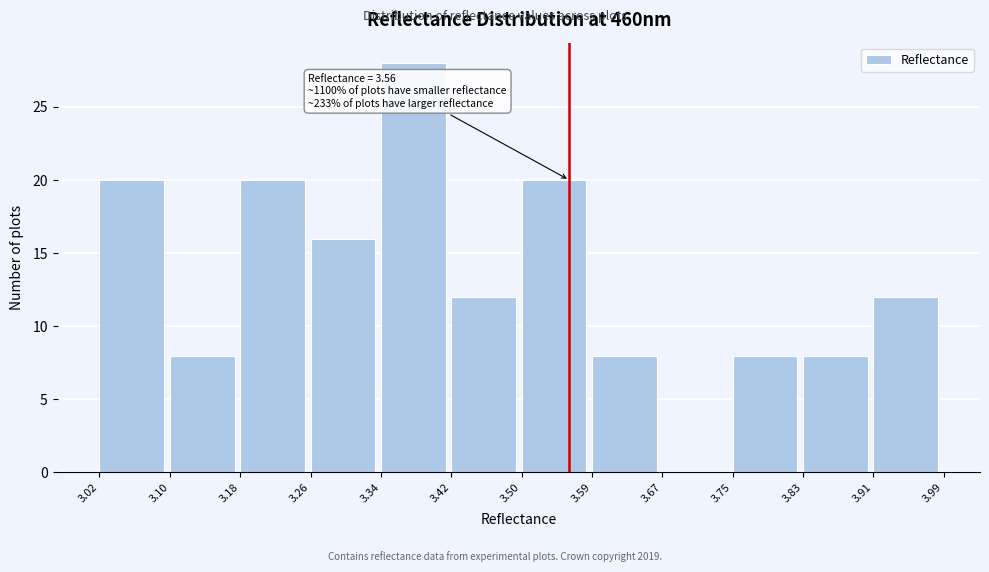

Which range on the x-axis has the tallest bar?

3.34 to 3.42